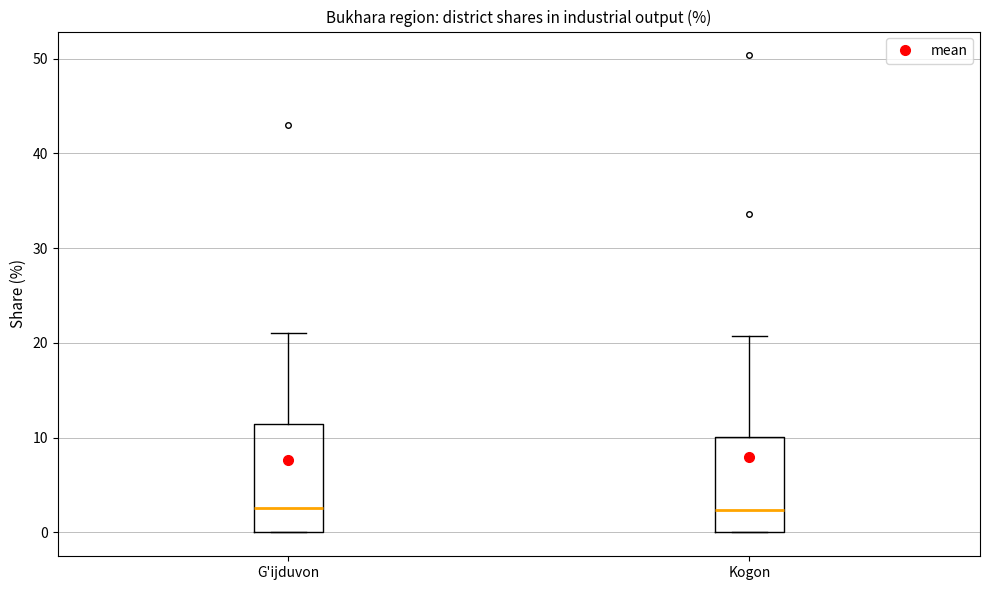

Reading left to right, read every box against the y-axis: the position of its median line, the range the box covers, and the ends of its whiskers. The values are not printed on the chart, so give them approximately, as read against the axis.

G'ijduvon: median 3, box 0 to 11, whiskers 0 to 21
Kogon: median 2, box 0 to 10, whiskers 0 to 21